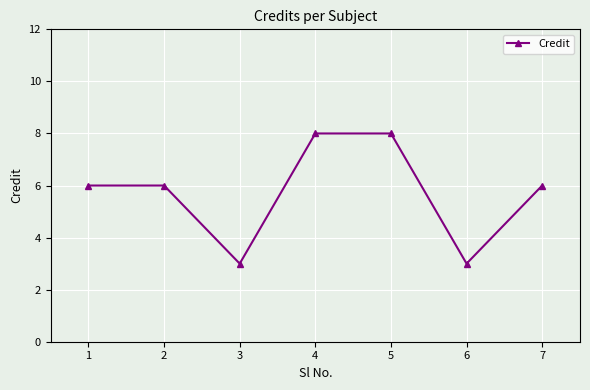

How many values are between 3 and 8?

7